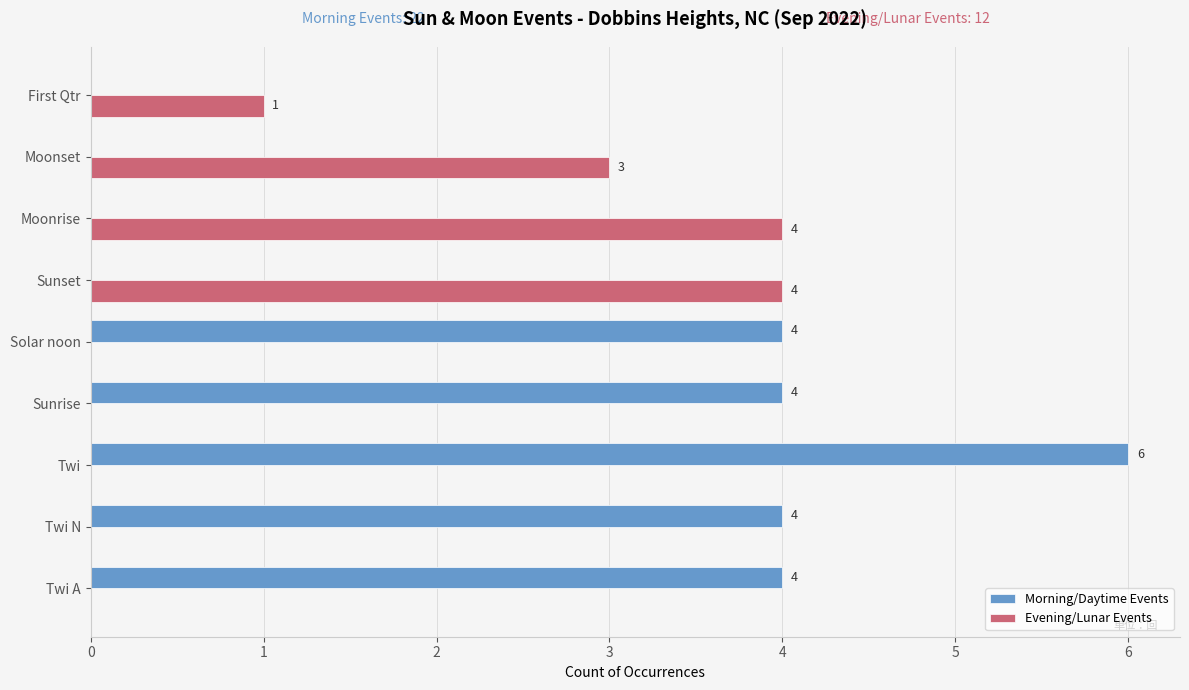

At which category does the chart reach its peak across all series?

Twi